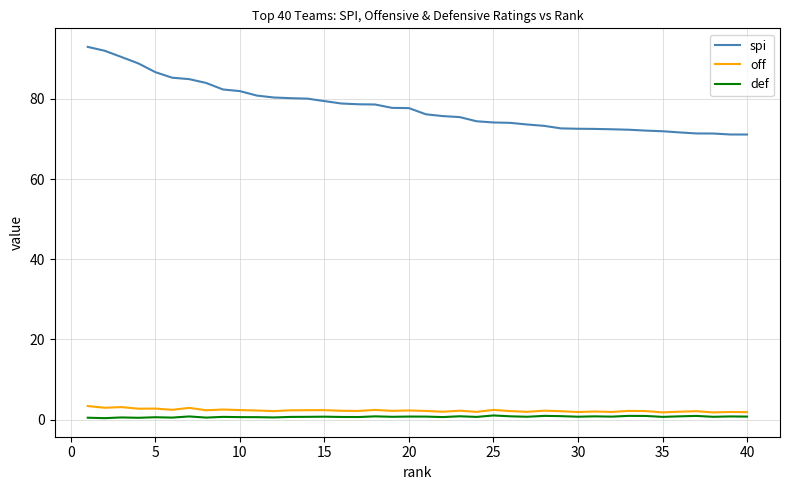

Which series has the largest total across all categories?

spi